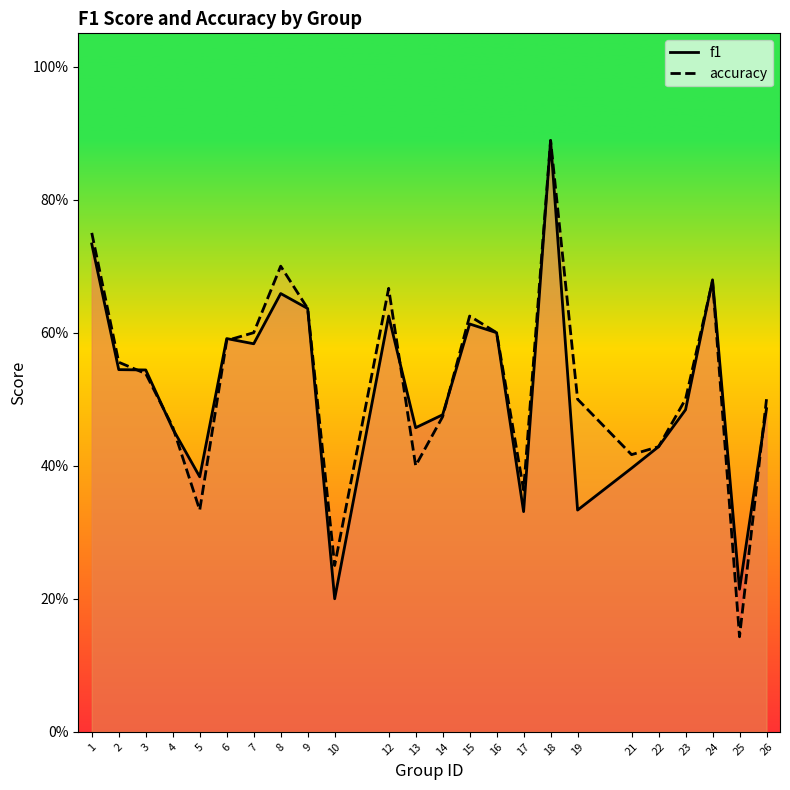

What is the value of the f1 point at the 16th from the left?

0.3